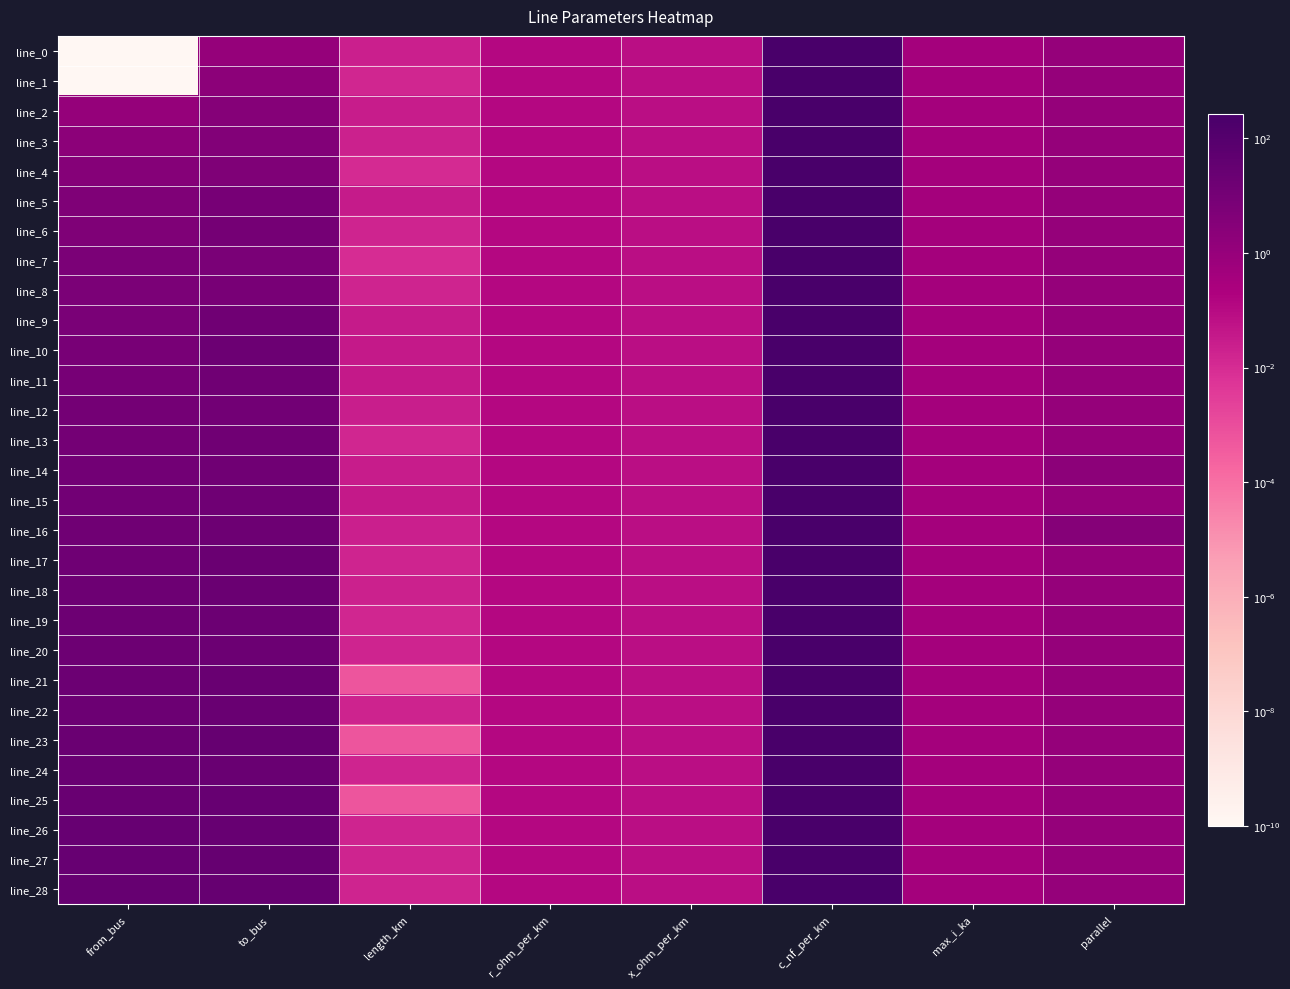

Which series has the largest total across all categories?

line_28